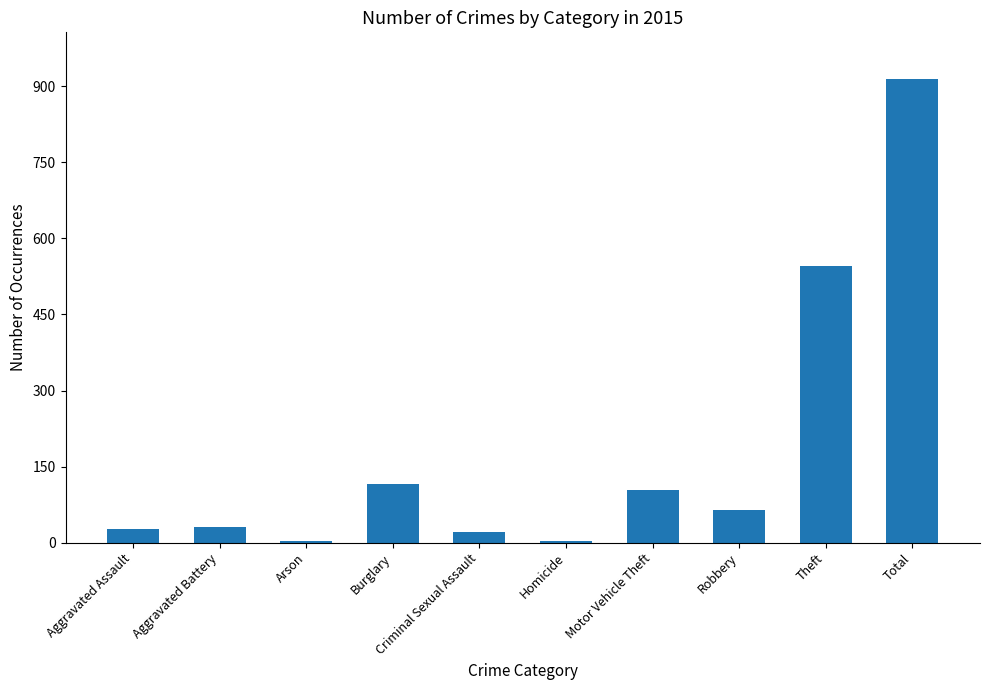

How many data points does each series have?

10